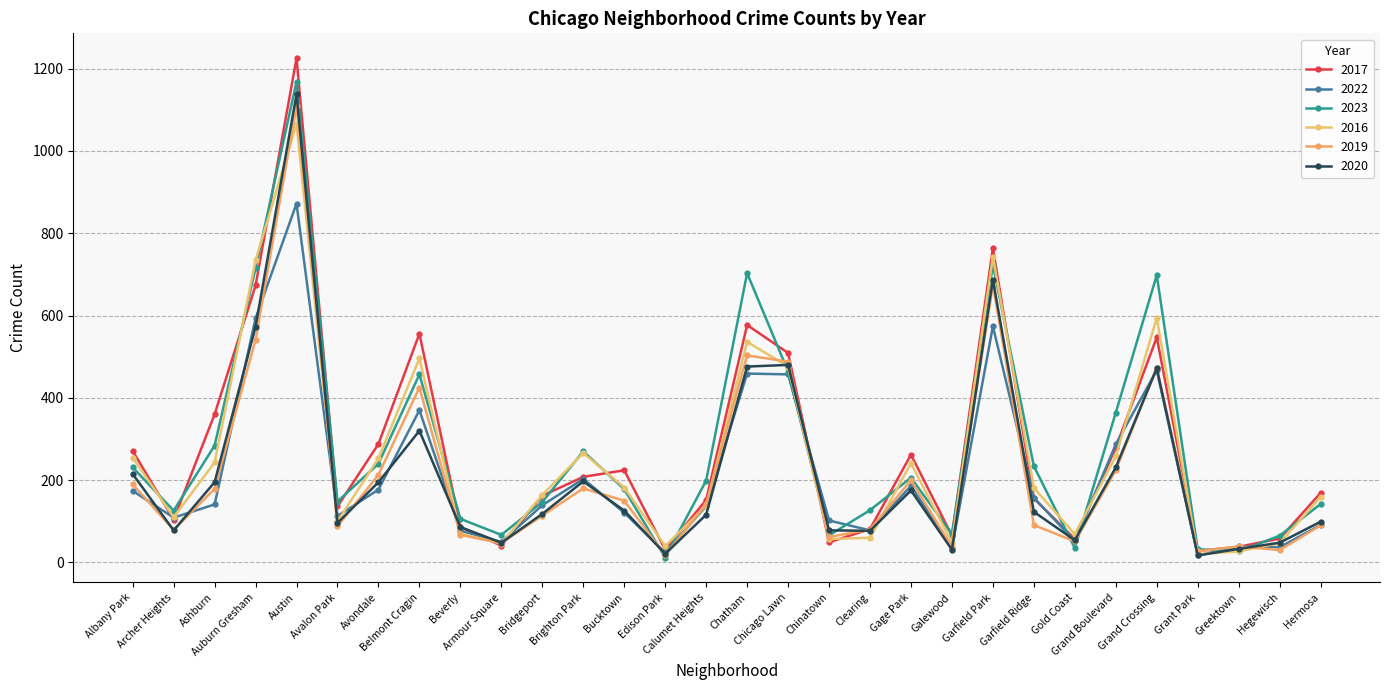

What is the label of the 15th point from the right?

Chatham